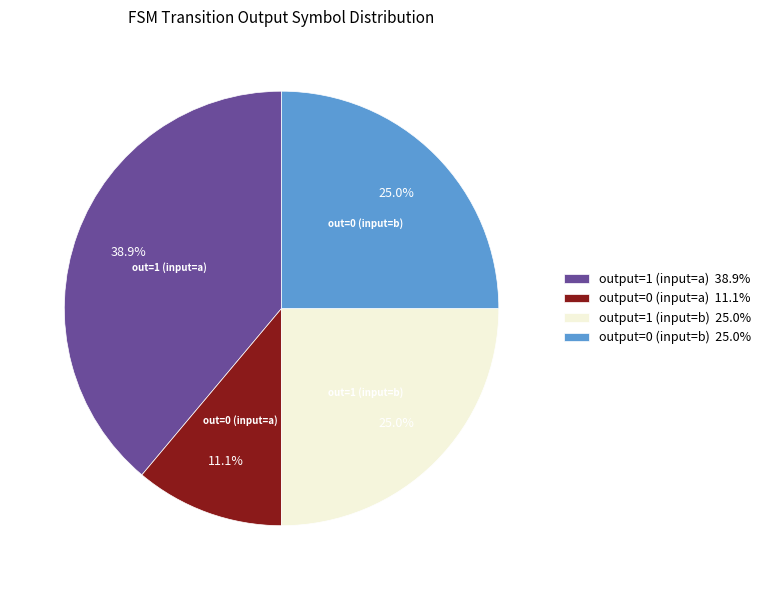

Which category has the biggest portion of the pie?

output=1 (input=a) 38.9%